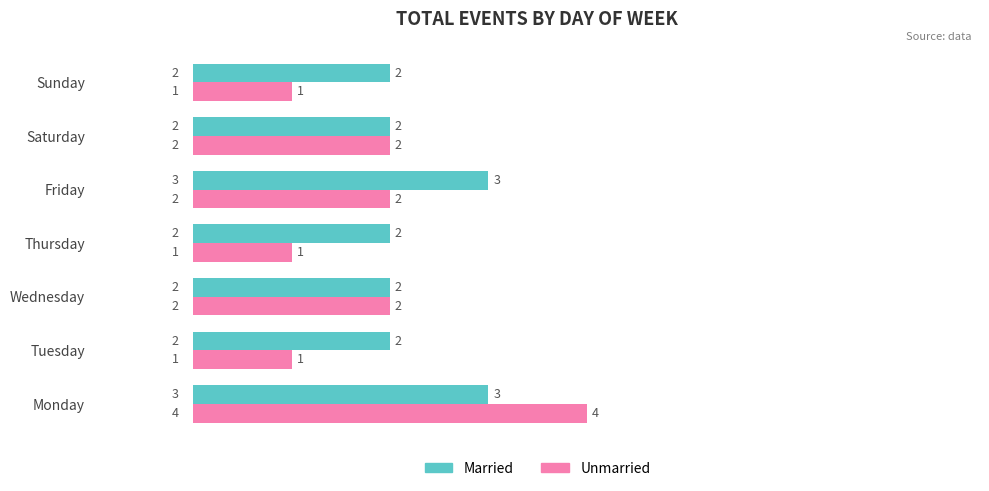

Count the number of data series in this chart.

2